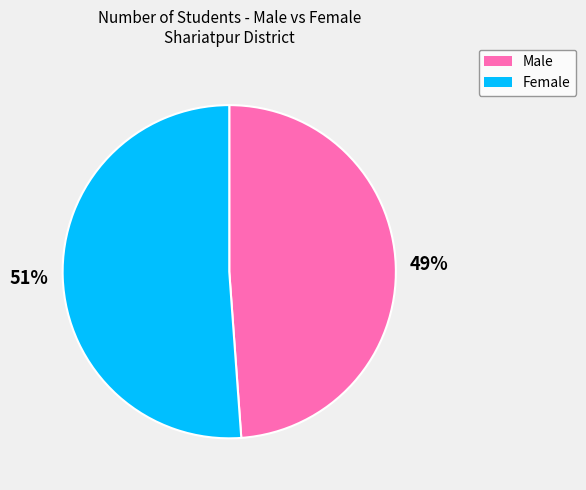

How many segments does this pie chart have?

2